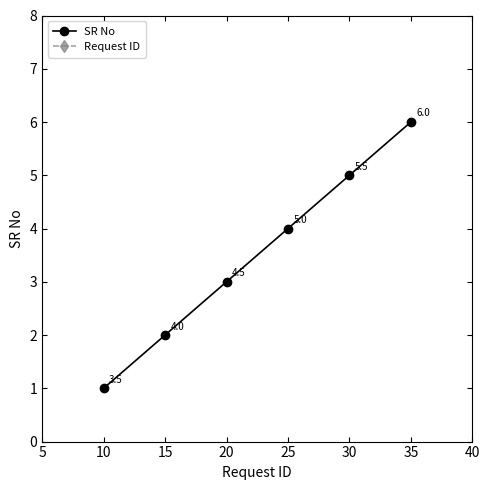

Does the chart have visible grid lines?

No